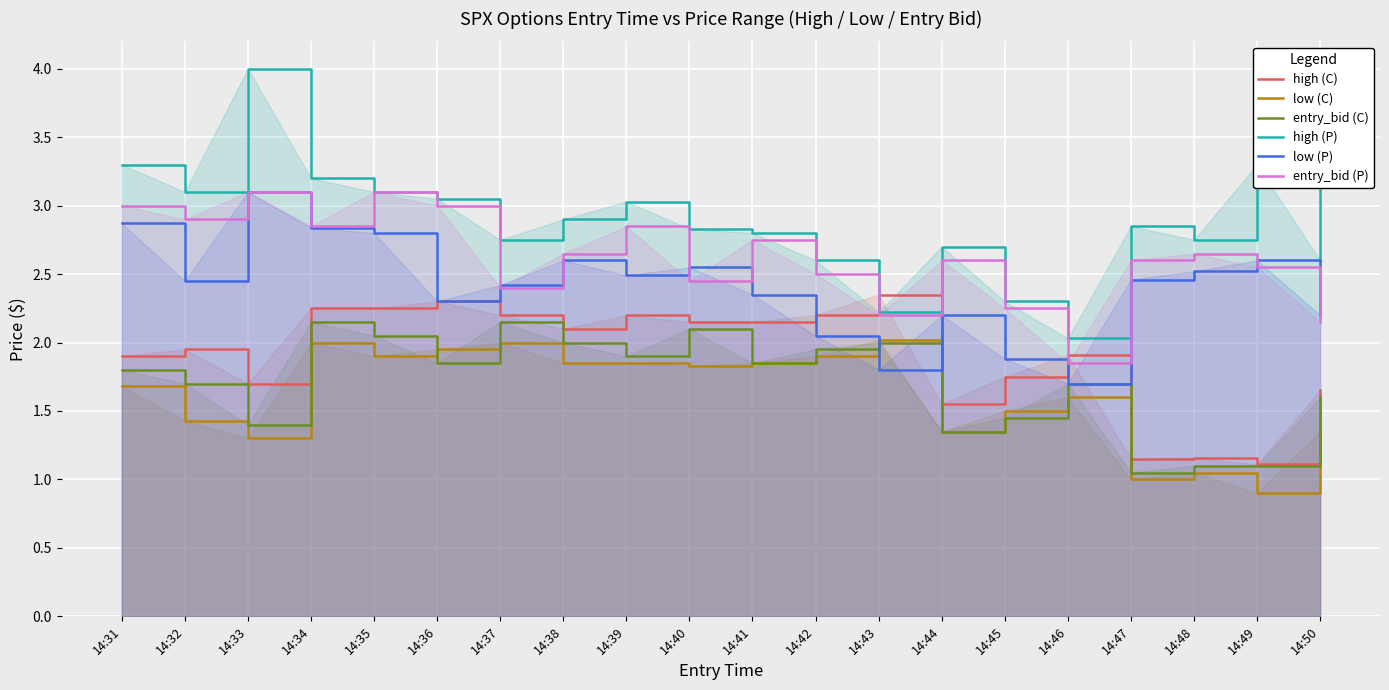

How many lines are shown in the chart?

6